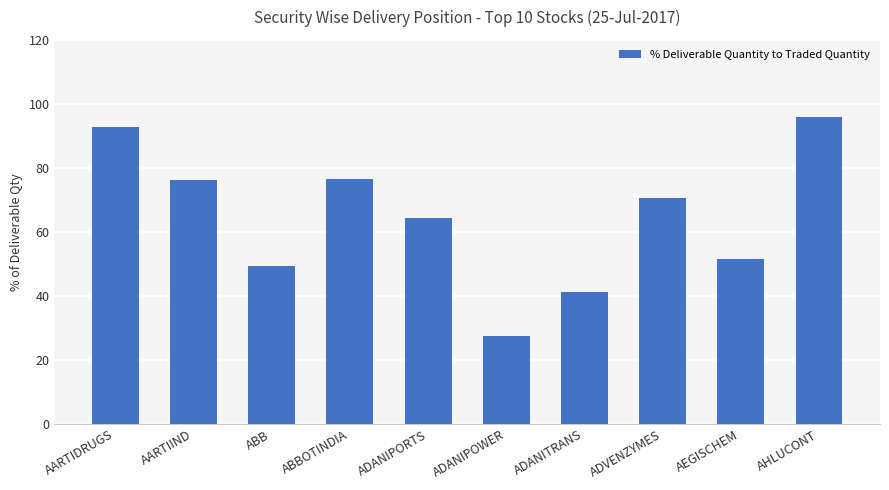

The chart shows a value of 9.9 at ABB. True or false?

False